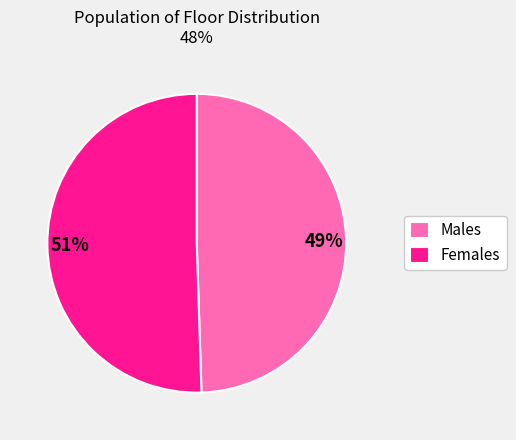

Is the sum of Females and Males greater than half?

Yes